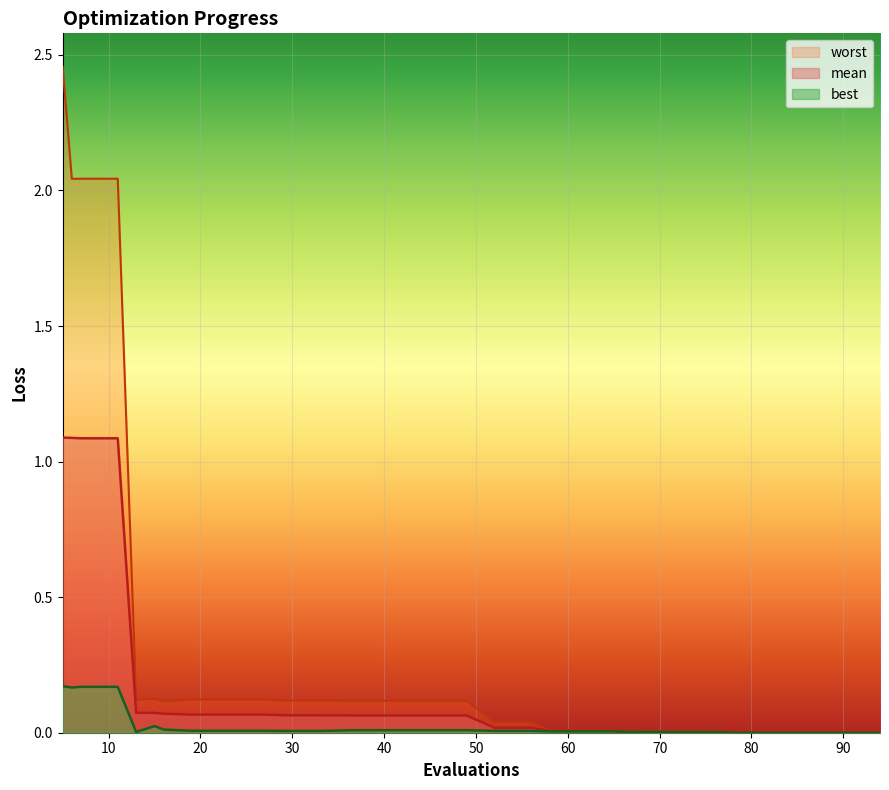

Does the chart display data point markers on the line(s)?

No